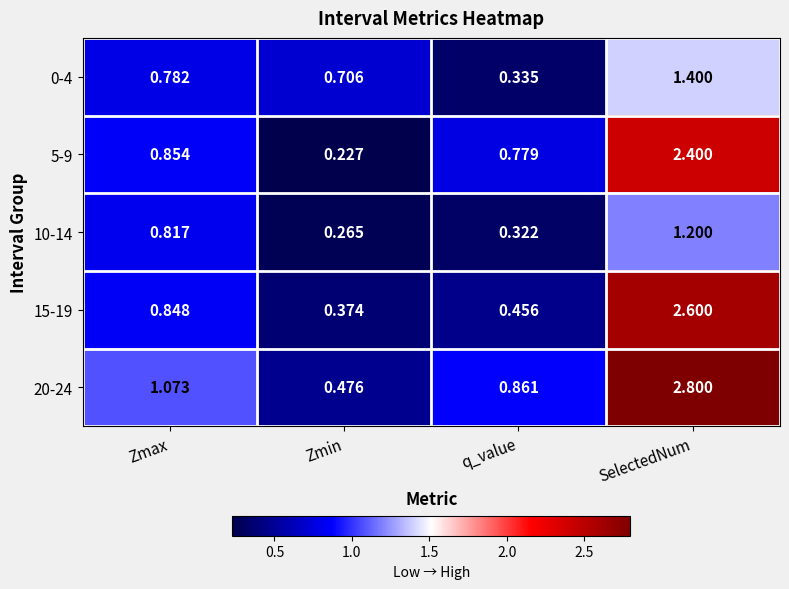

Is the value of 0-4 at SelectedNum greater than the value of 5-9 at Zmax?

Yes